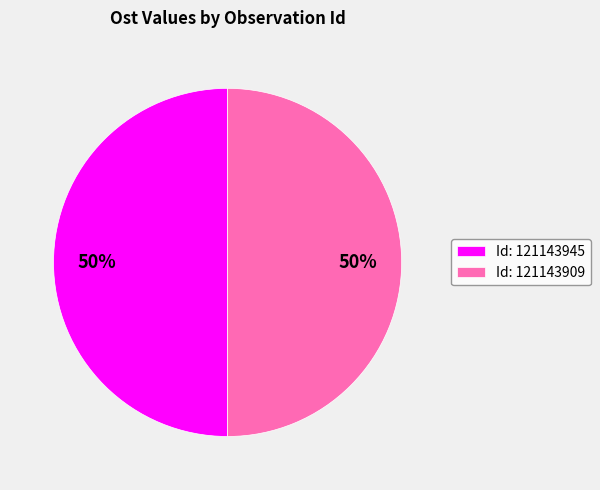

To the nearest percent, what portion does Id: 121143909 represent?

50%